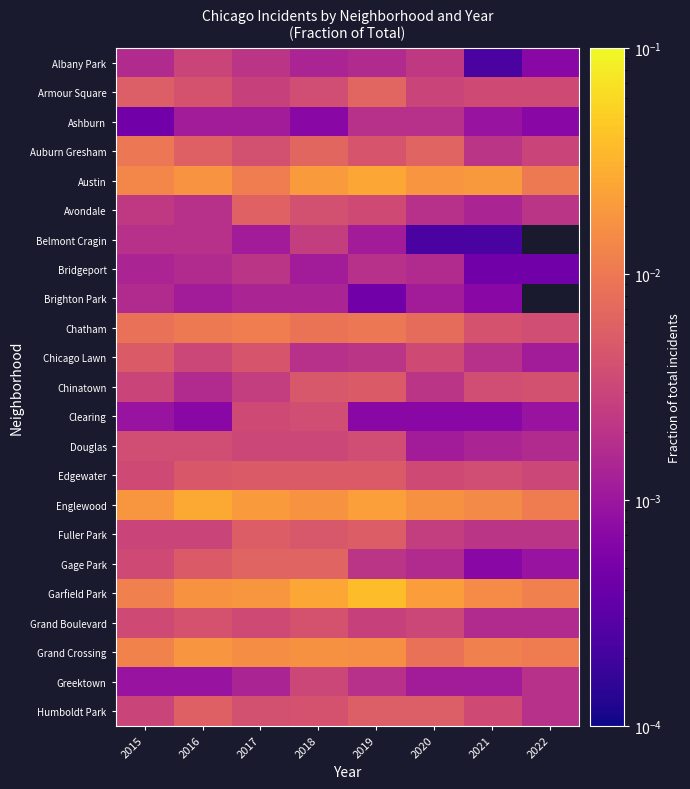

At which category does the chart reach its minimum across all series?

2021